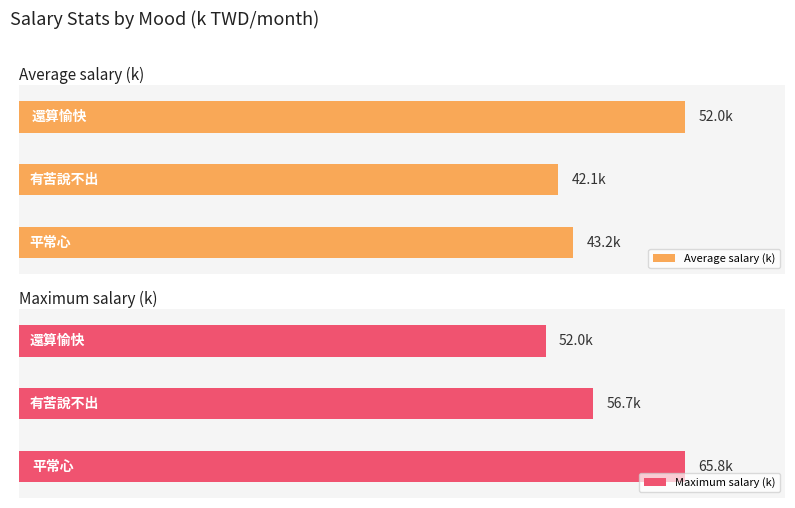

List the series in order of their overall mean, lowest first.

Average salary (k), Maximum salary (k)